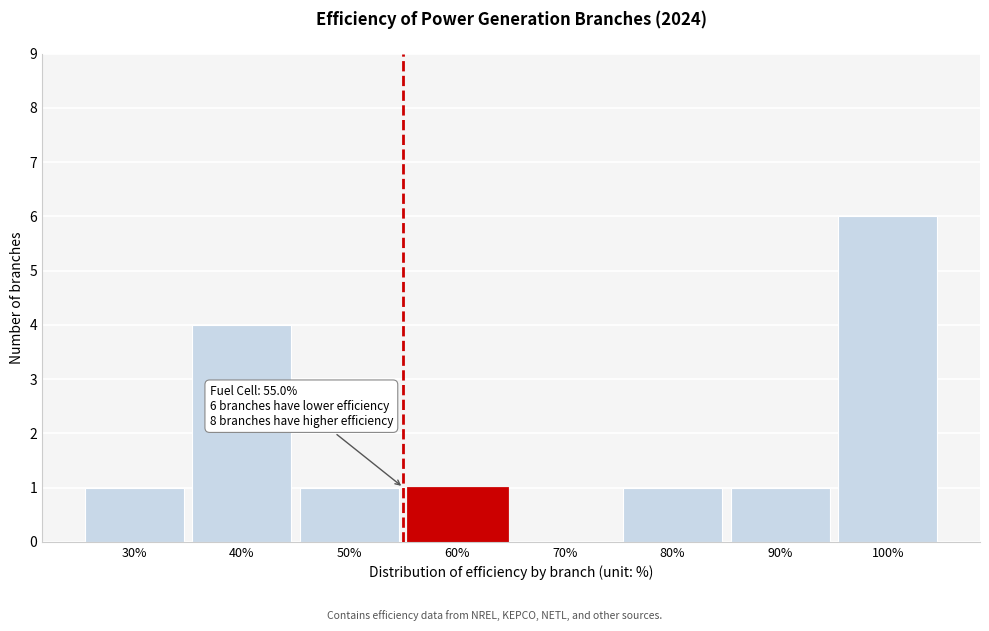

Over which range of the x-axis is the bar tallest?

95 to 105